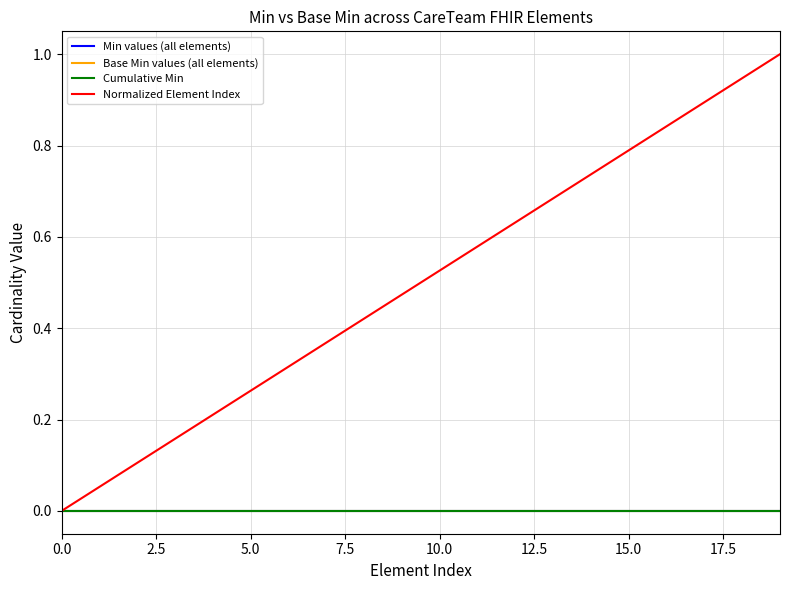

Does the chart have visible grid lines?

Yes